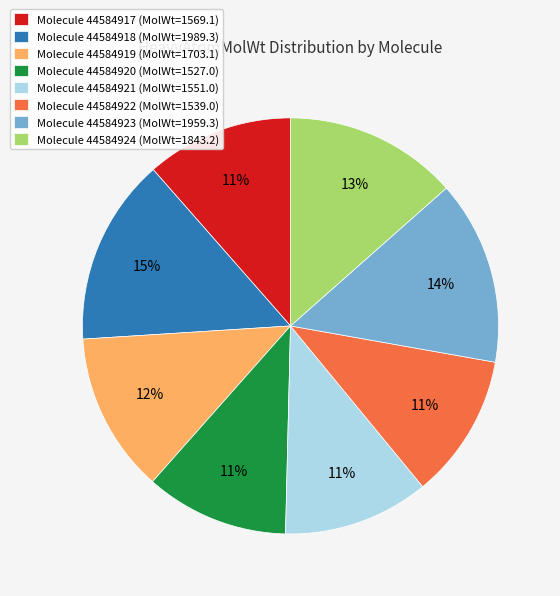

Does any single category account for the majority?

No